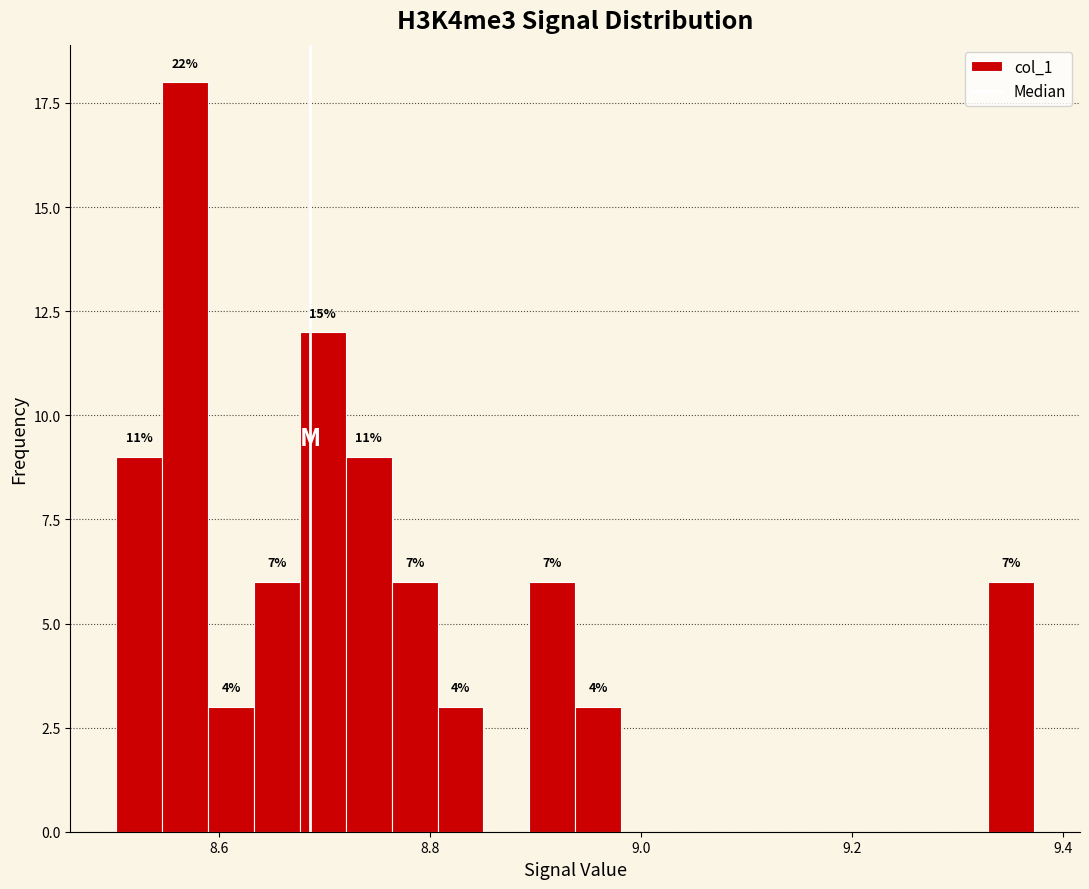

Read against the x-axis, roughly where is the centre of the tallest bar?

8.56